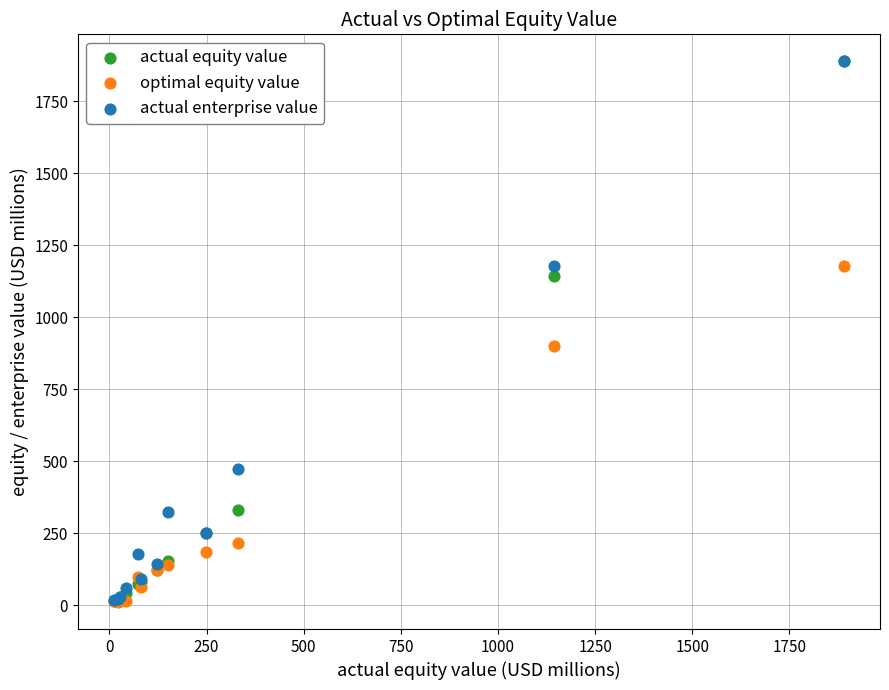

Across all series, what Y value is closest to 949?

900.1